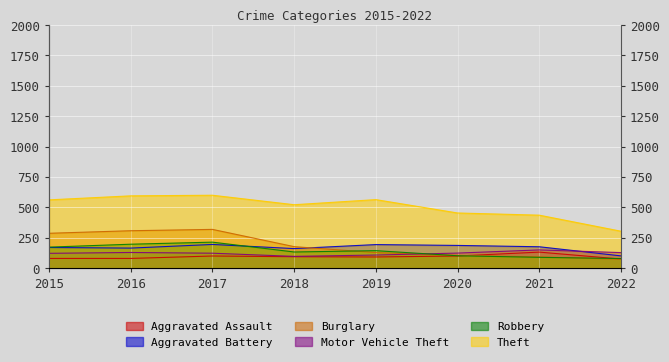

In Aggravated Assault, how many points are higher than both neighbors (excluding endpoints)?

2